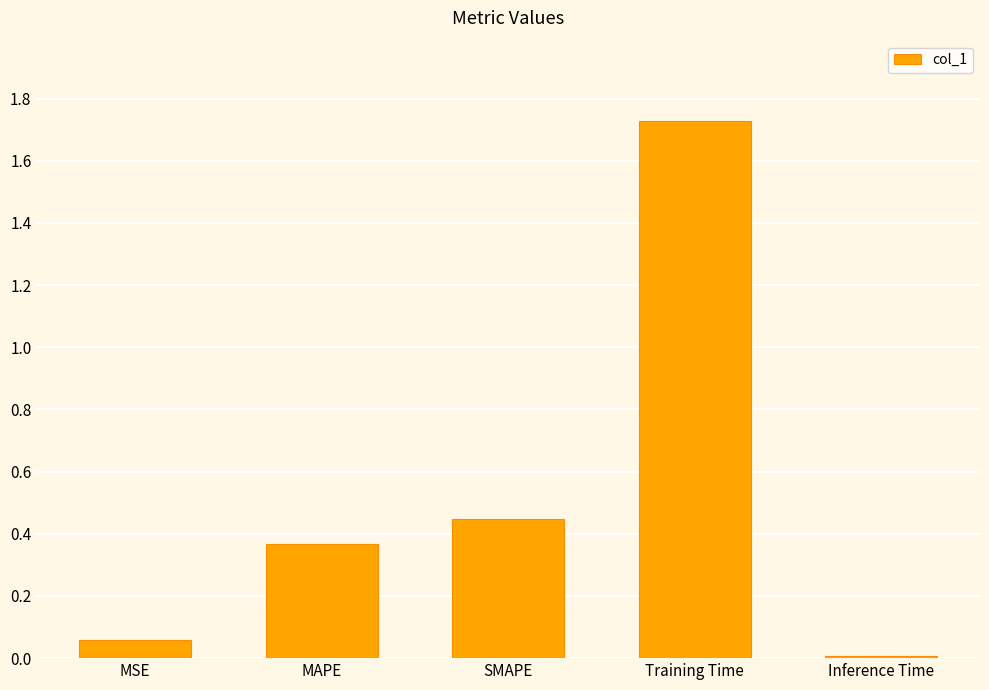

True or false: the data shows 0.0 at Inference Time.

True